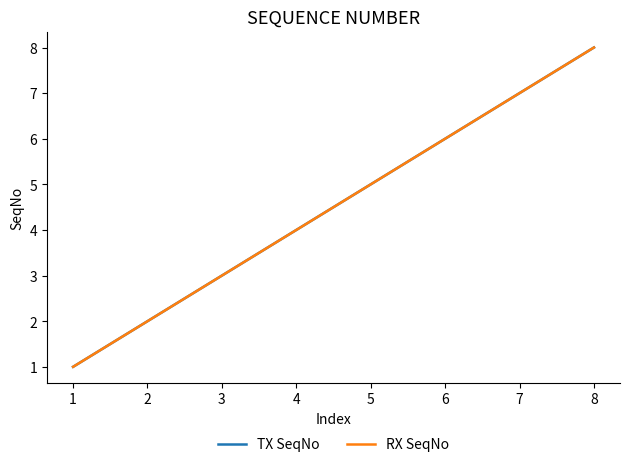

Does the chart display data point markers on the line(s)?

No